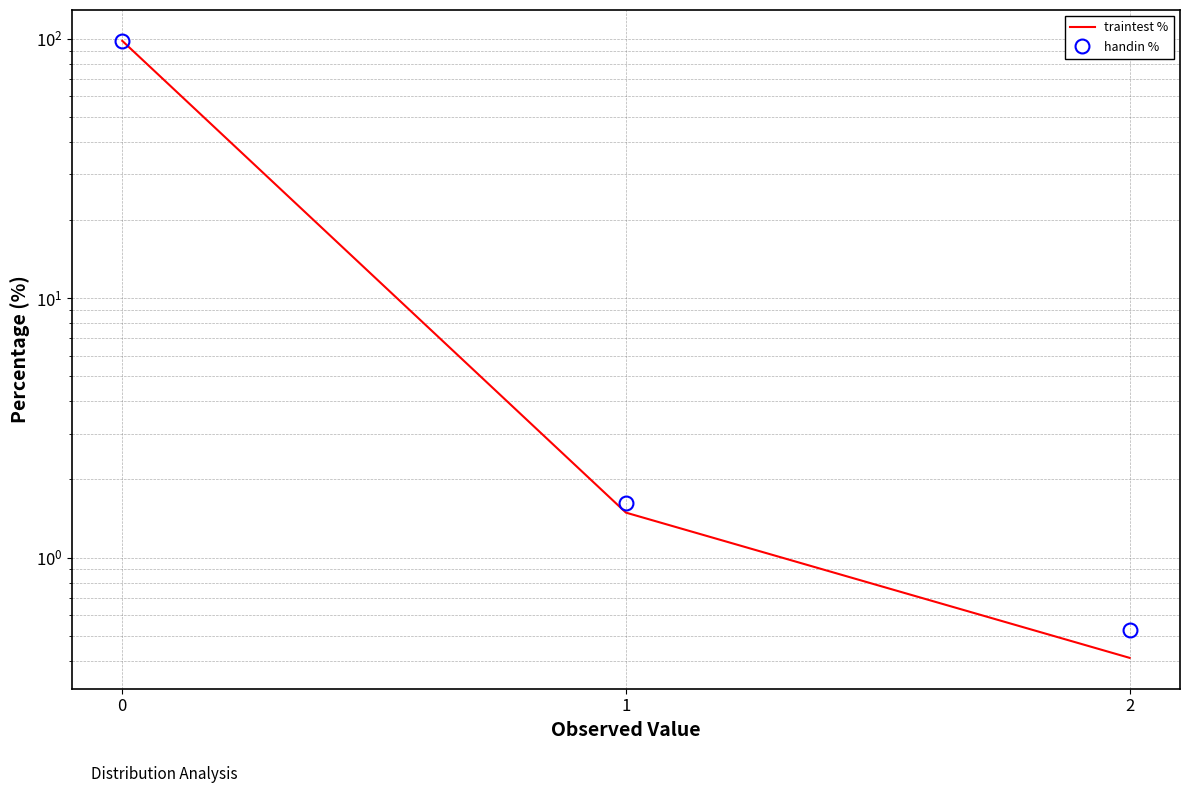

How many data points in traintest % are above 1?

2